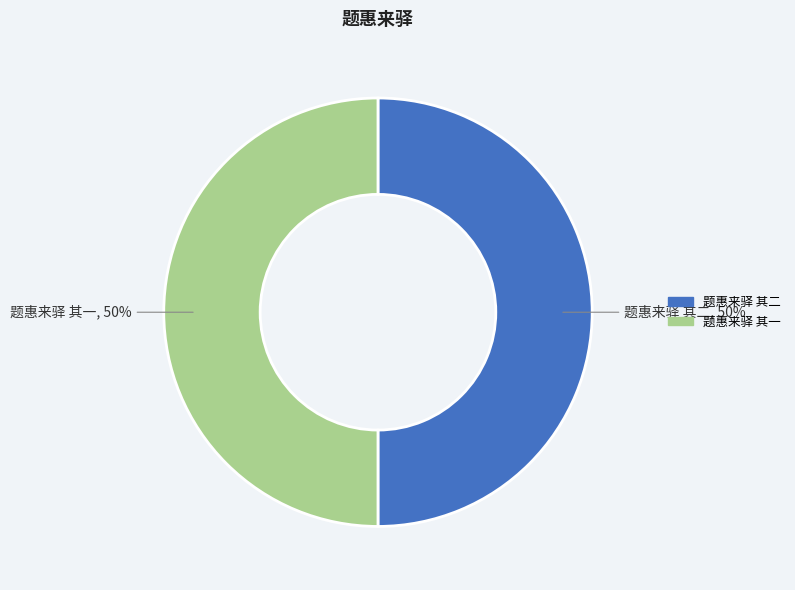

Count the number of slices in the pie.

2